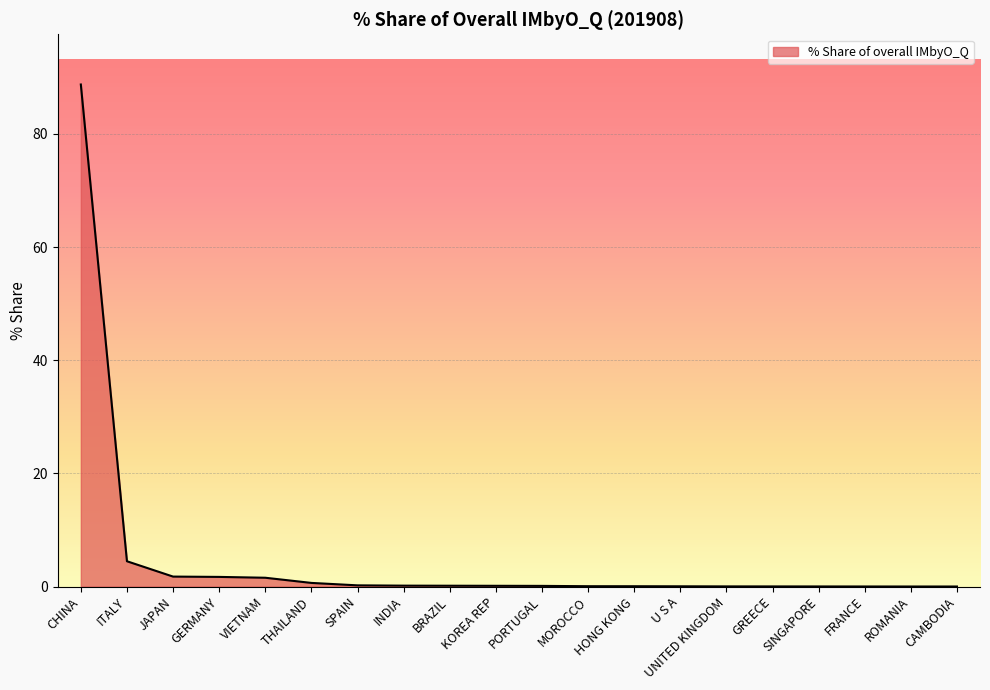

What is the sum of all values?

100.0